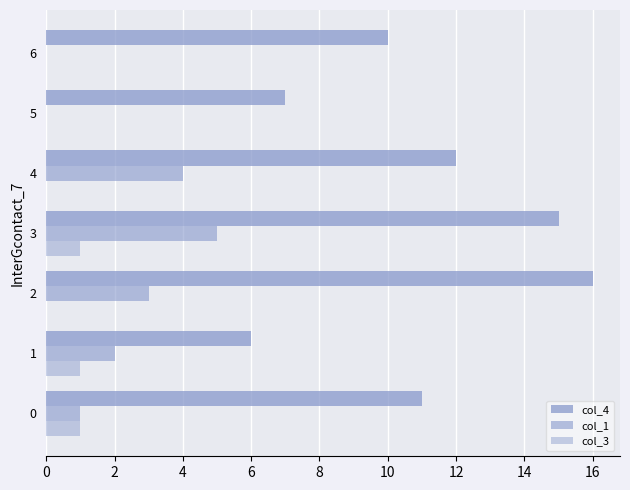

What is the difference between the maximum and minimum values in the col_3 series?

1